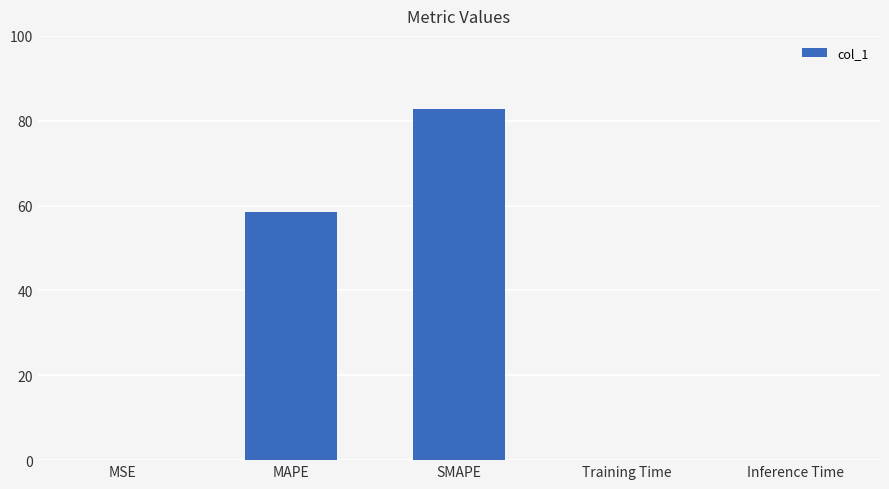

Approximately how many times larger is the value at MAPE compared to SMAPE?

0.7